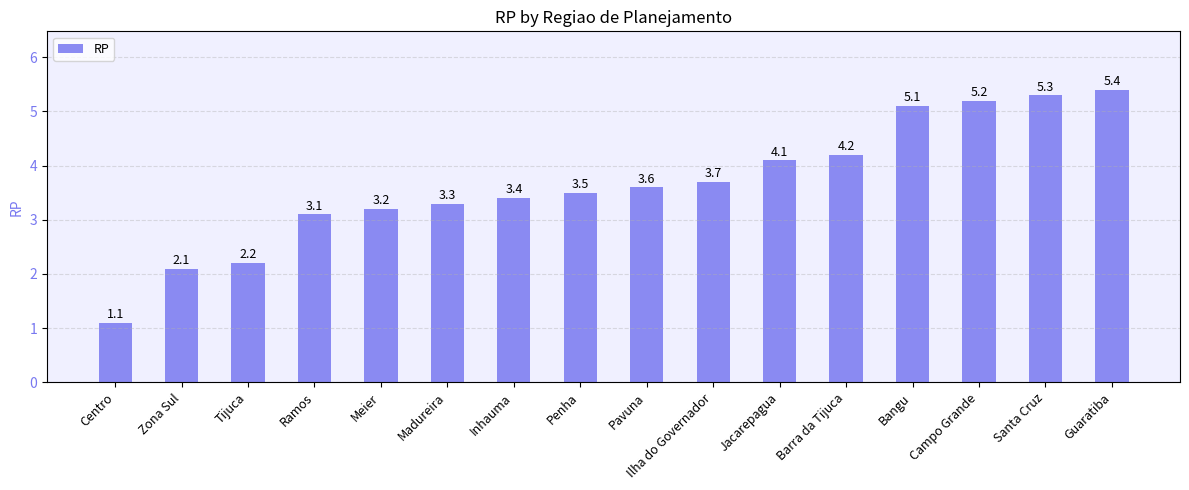

Does the chart contain stacked bars?

No